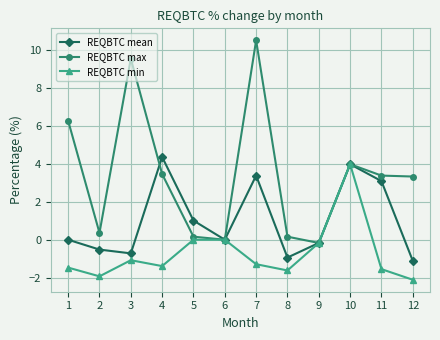

Which series has the largest total across all categories?

REQBTC max